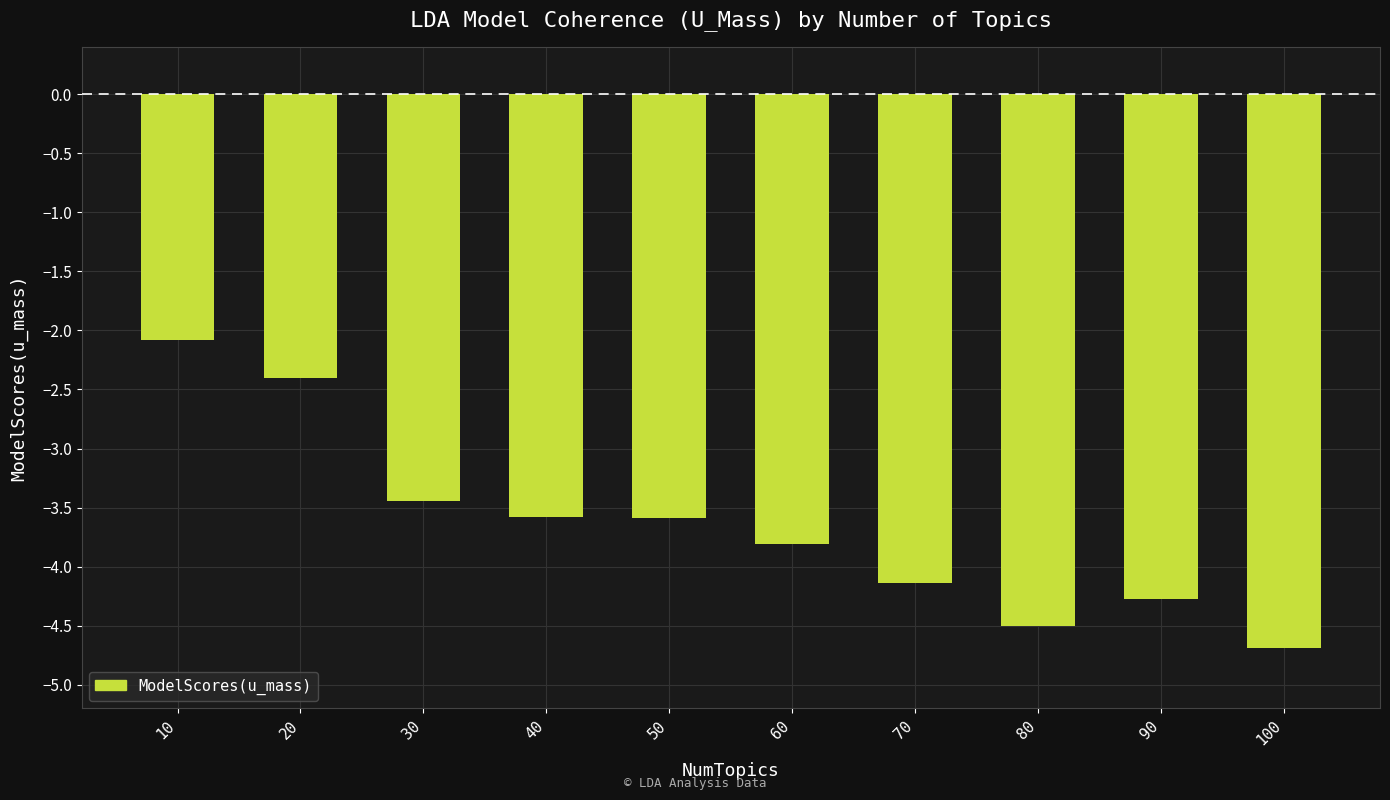

What is the value of the 10th bar from the left?

-4.7